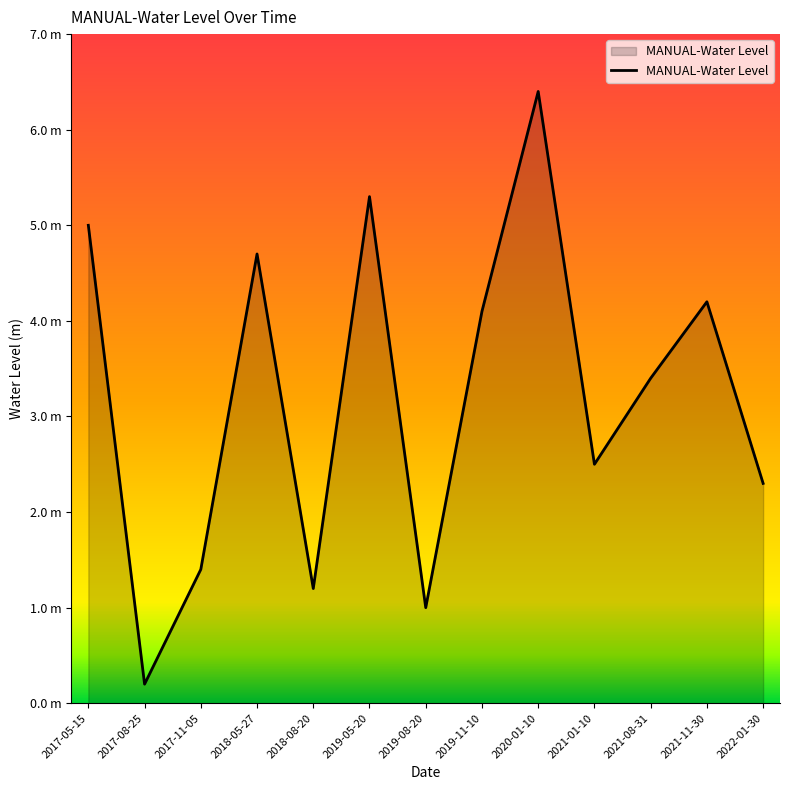

What is the difference between the values at 2019-05-20 and 2021-11-30?

1.1